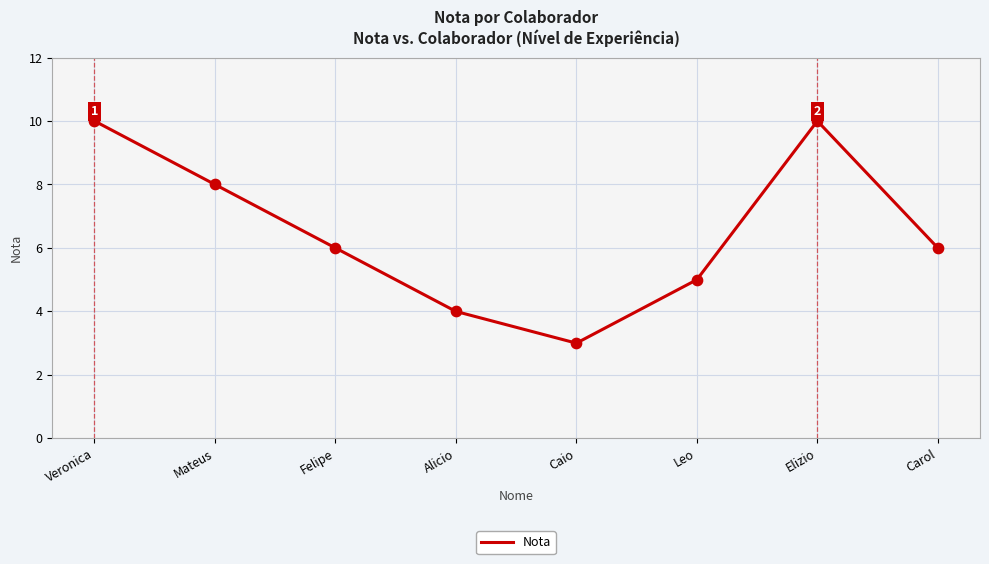

Between Felipe and Mateus, which is larger?

Mateus